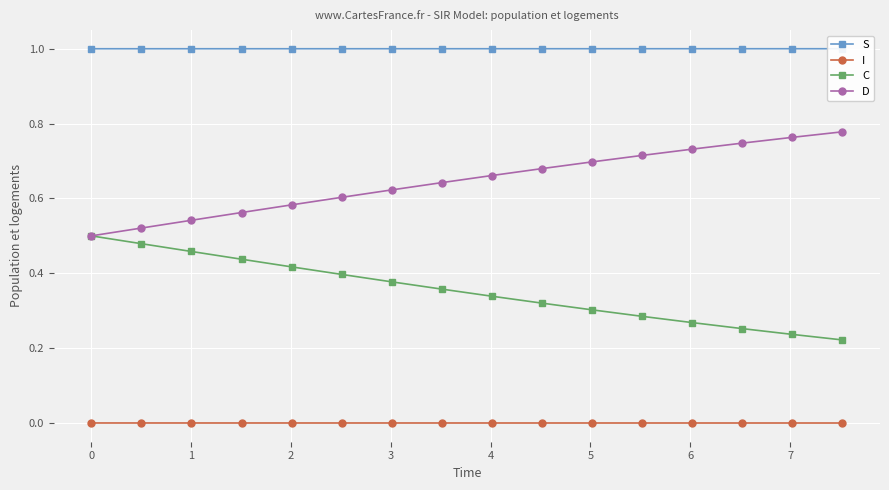

Reading left to right, transcribe all the data shown in this chart.

S: 1.0	1.0	1.0	1.0	1.0	1.0	1.0	1.0	1.0	1.0	1.0	1.0	1.0	1.0	1.0	1.0
I: 0.0	0.0	0.0	0.0	0.0	0.0	0.0	0.0	0.0	0.0	0.0	0.0	0.0	0.0	0.0	0.0
C: 0.5	0.5	0.5	0.4	0.4	0.4	0.4	0.4	0.3	0.3	0.3	0.3	0.3	0.3	0.2	0.2
D: 0.5	0.5	0.5	0.6	0.6	0.6	0.6	0.6	0.7	0.7	0.7	0.7	0.7	0.7	0.8	0.8